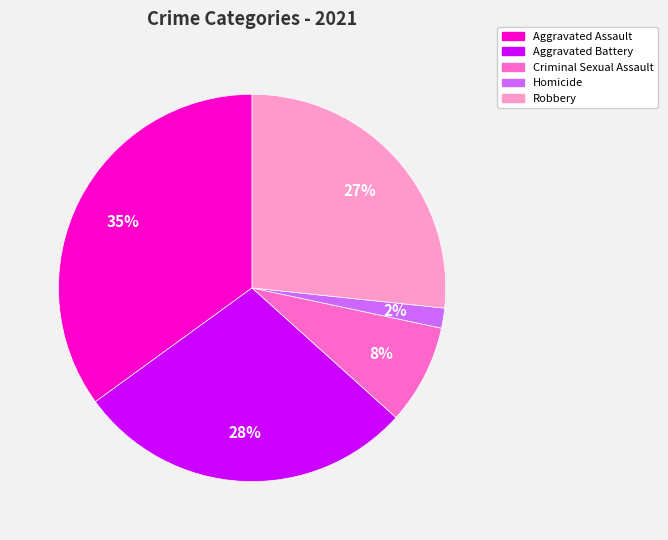

To the nearest percent, what is the difference between the Aggravated Assault and Aggravated Battery slice percentages?

7%